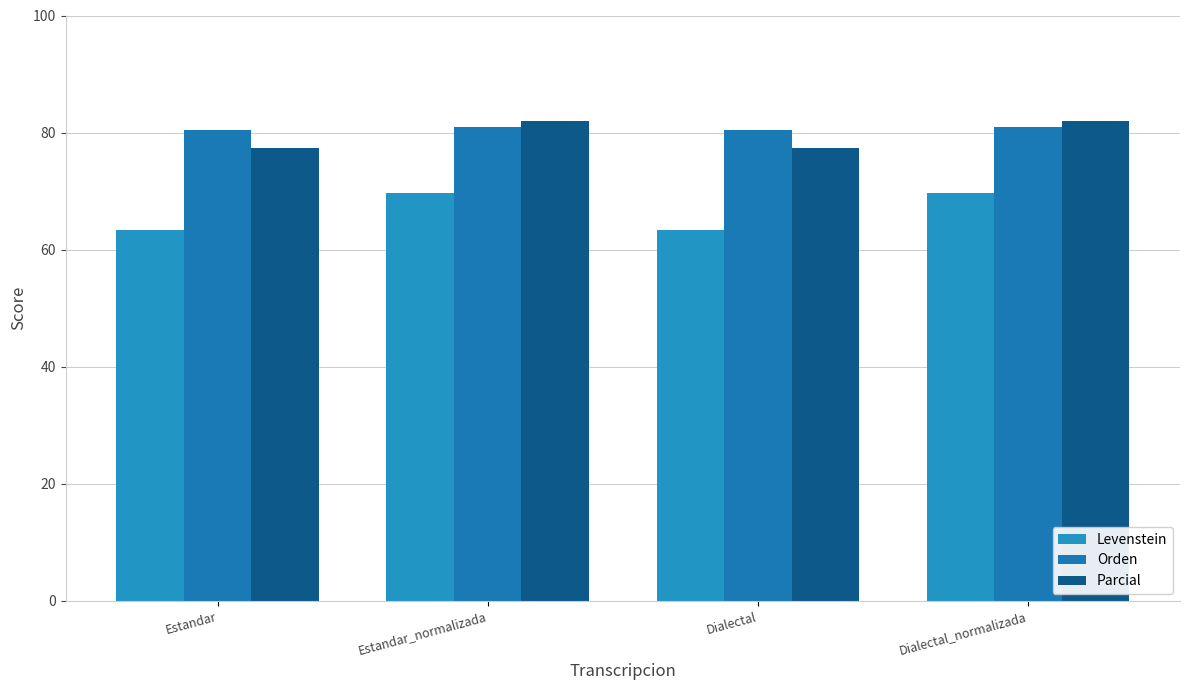

How many data points does each series have?

4